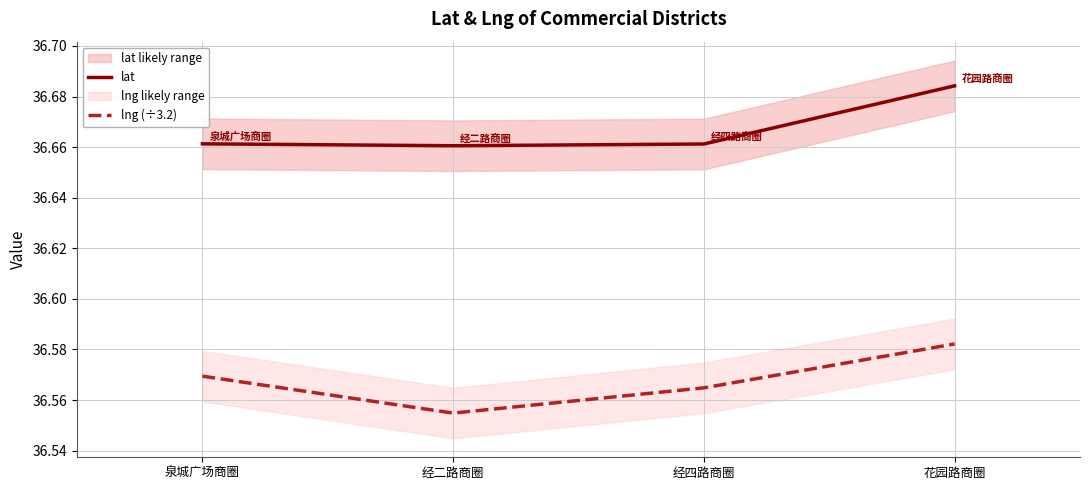

How many lat values are between 36 and 37?

4